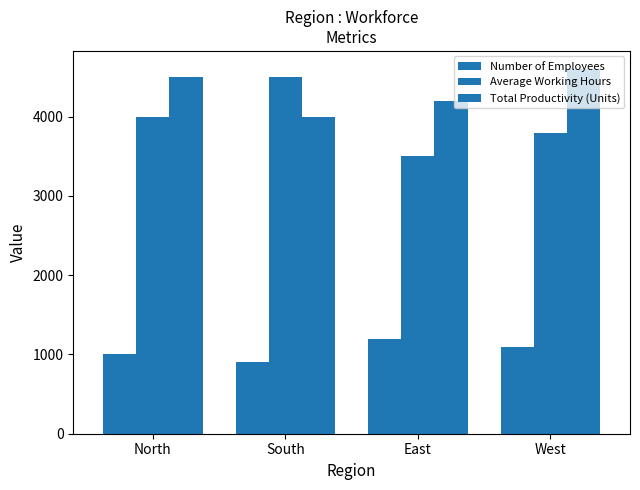

How many bars are there in total?

12